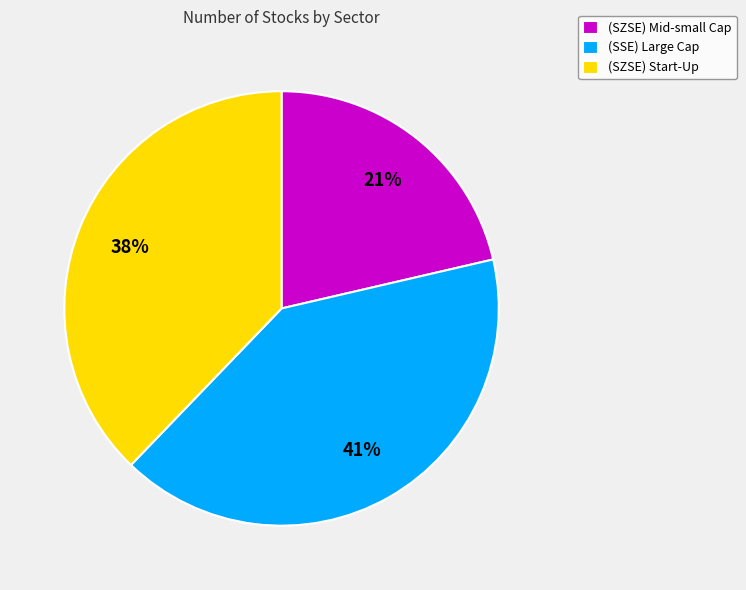

Rank the categories by value from highest to lowest.

(SSE) Large Cap, (SZSE) Start-Up, (SZSE) Mid-small Cap